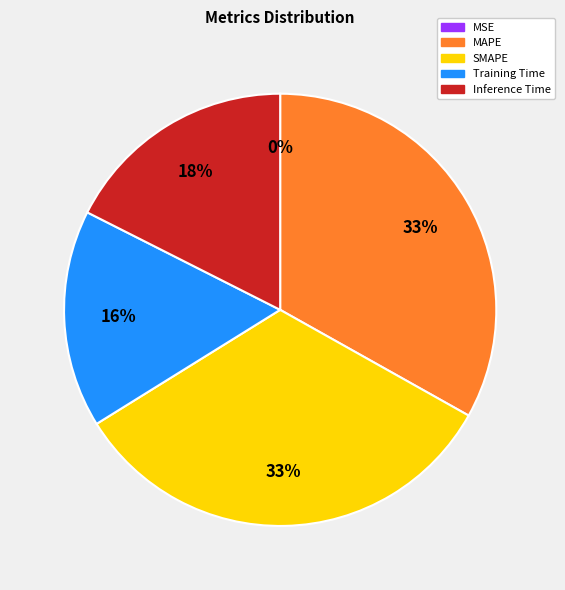

Is there any slice that represents more than half of the pie?

No